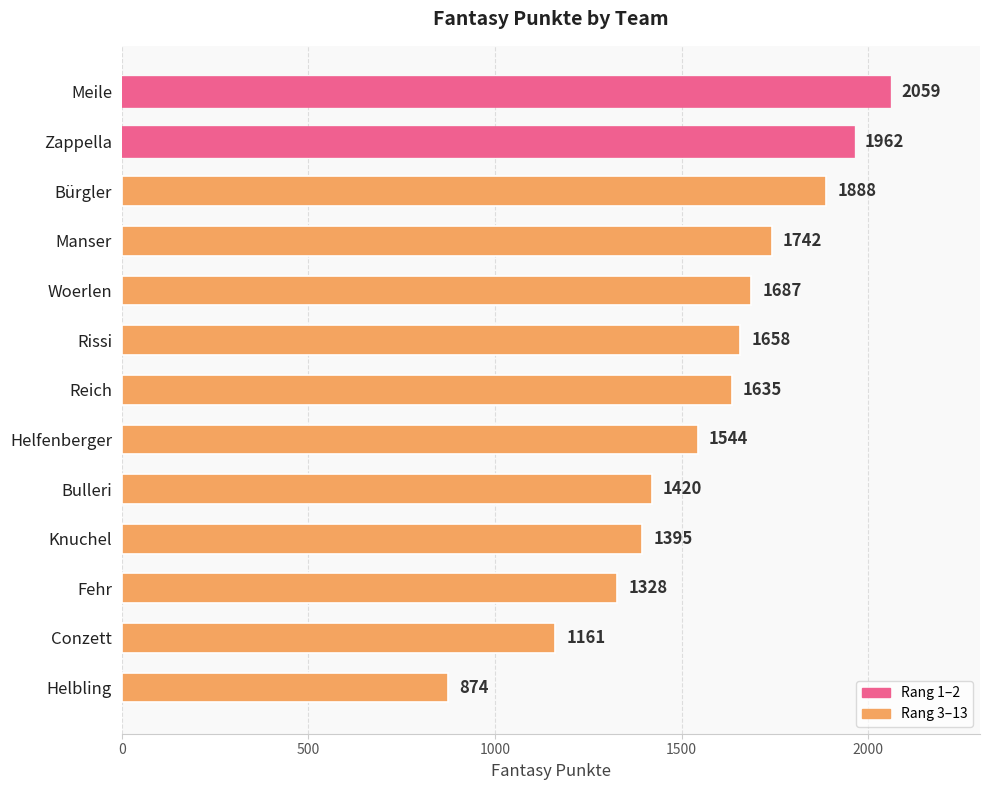

Where is the data nearest to the value 1466?

Bulleri